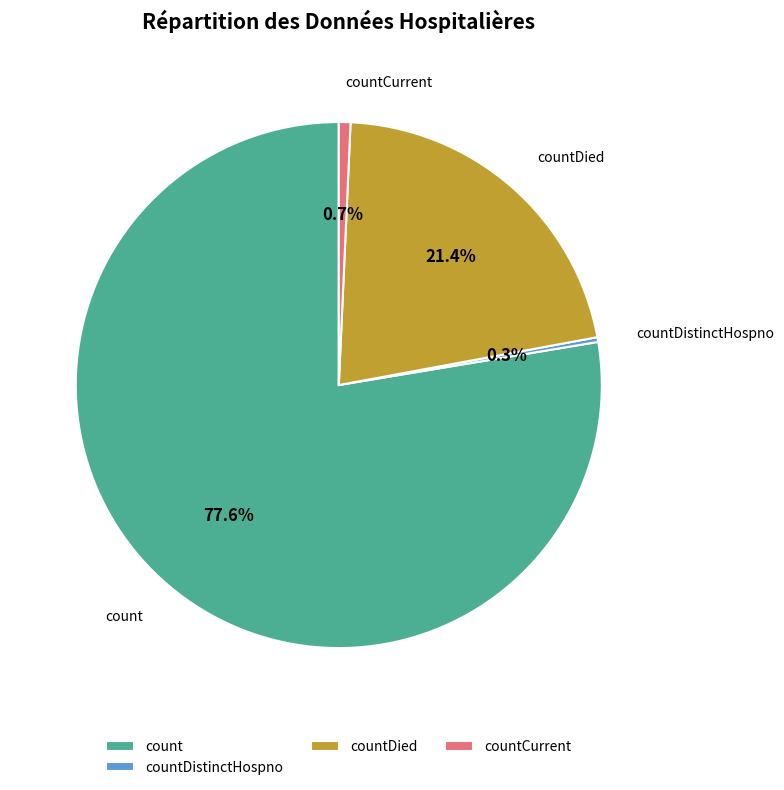

Is it true that count is 78% of the pie?

True